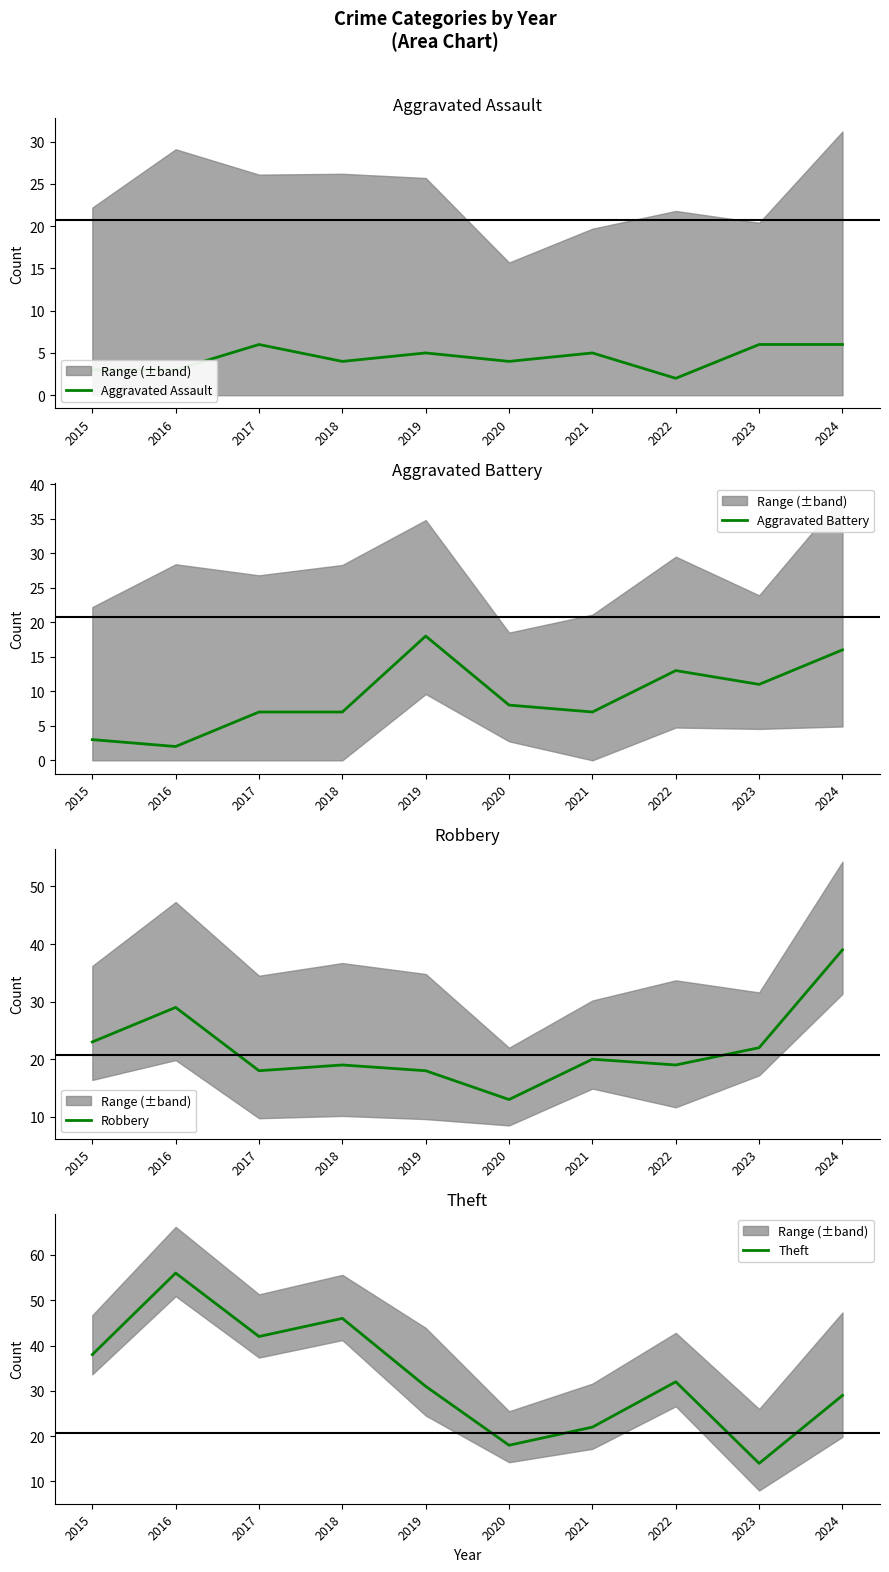

Reading right to left, list all the values displayed in this chart.

Aggravated Assault: 2024=6	2023=6	2022=2	2021=5	2020=4	2019=5	2018=4	2017=6	2016=3	2015=3
Aggravated Battery: 2024=16	2023=11	2022=13	2021=7	2020=8	2019=18	2018=7	2017=7	2016=2	2015=3
Robbery: 2024=39	2023=22	2022=19	2021=20	2020=13	2019=18	2018=19	2017=18	2016=29	2015=23
Theft: 2024=29	2023=14	2022=32	2021=22	2020=18	2019=31	2018=46	2017=42	2016=56	2015=38